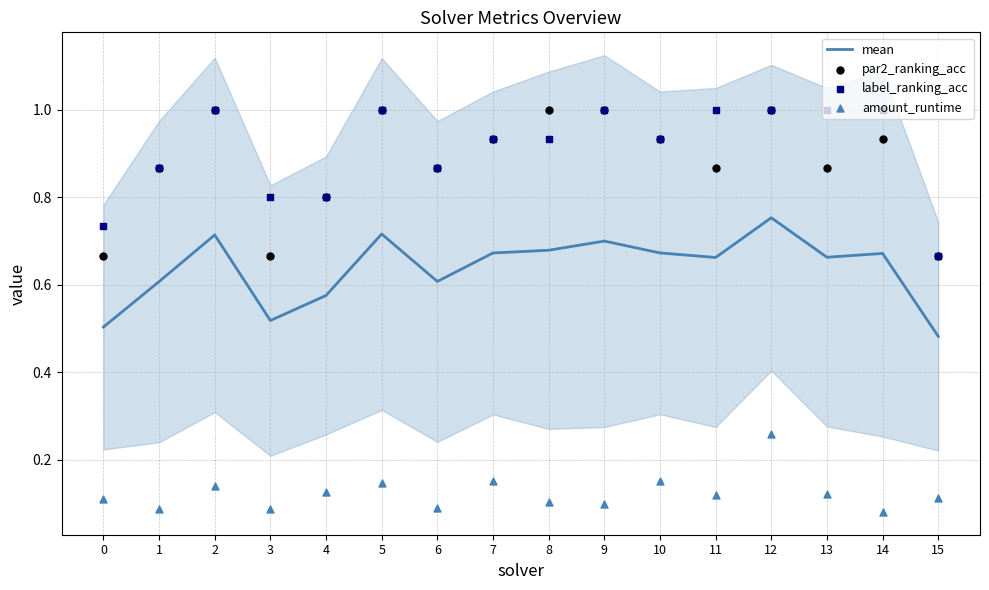

What are all the series names shown in the legend?

mean, par2_ranking_acc, label_ranking_acc, amount_runtime